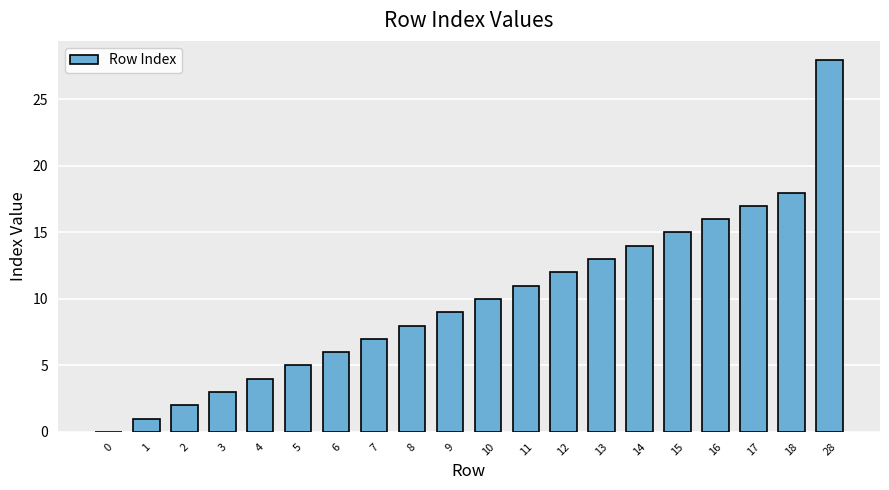

The chart shows a value of 6 at 16. True or false?

False